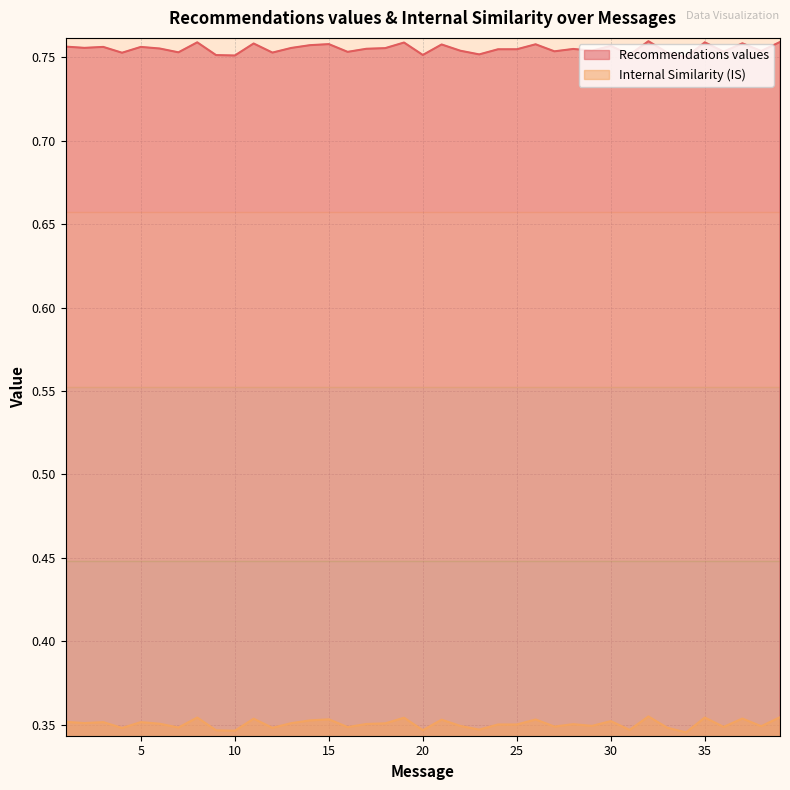

True or false: Internal Similarity (IS) and Recommendations values intersect in this chart.

False